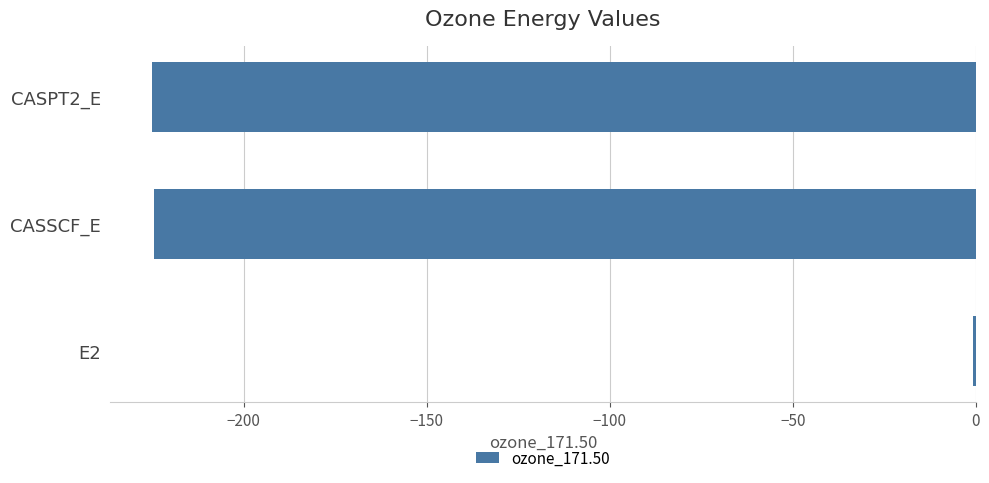

What is the sum of all values?

-450.3